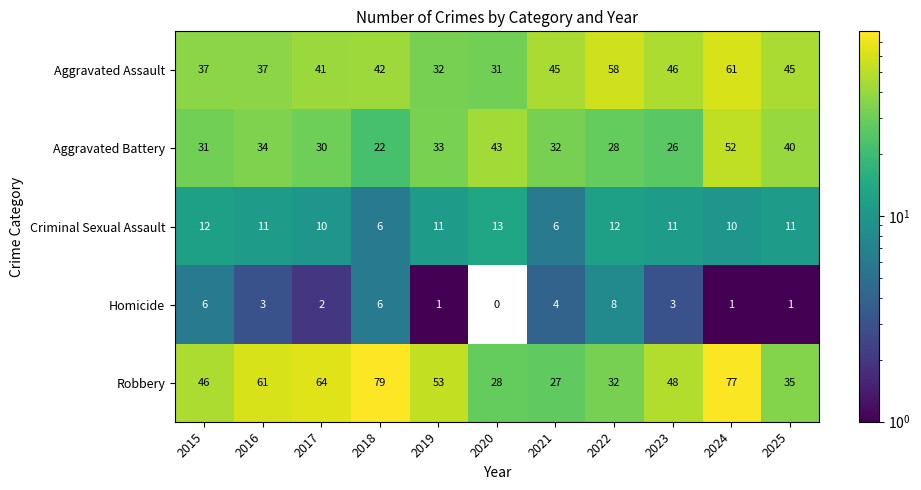

What is the sum of the Criminal Sexual Assault values at 2017 and 2020?

23